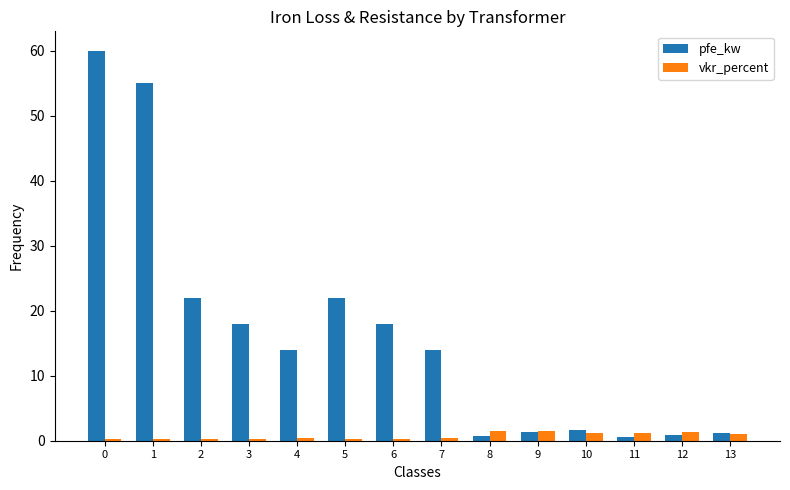

What is the difference between the vkr_percent values at 3 and 1?

0.1